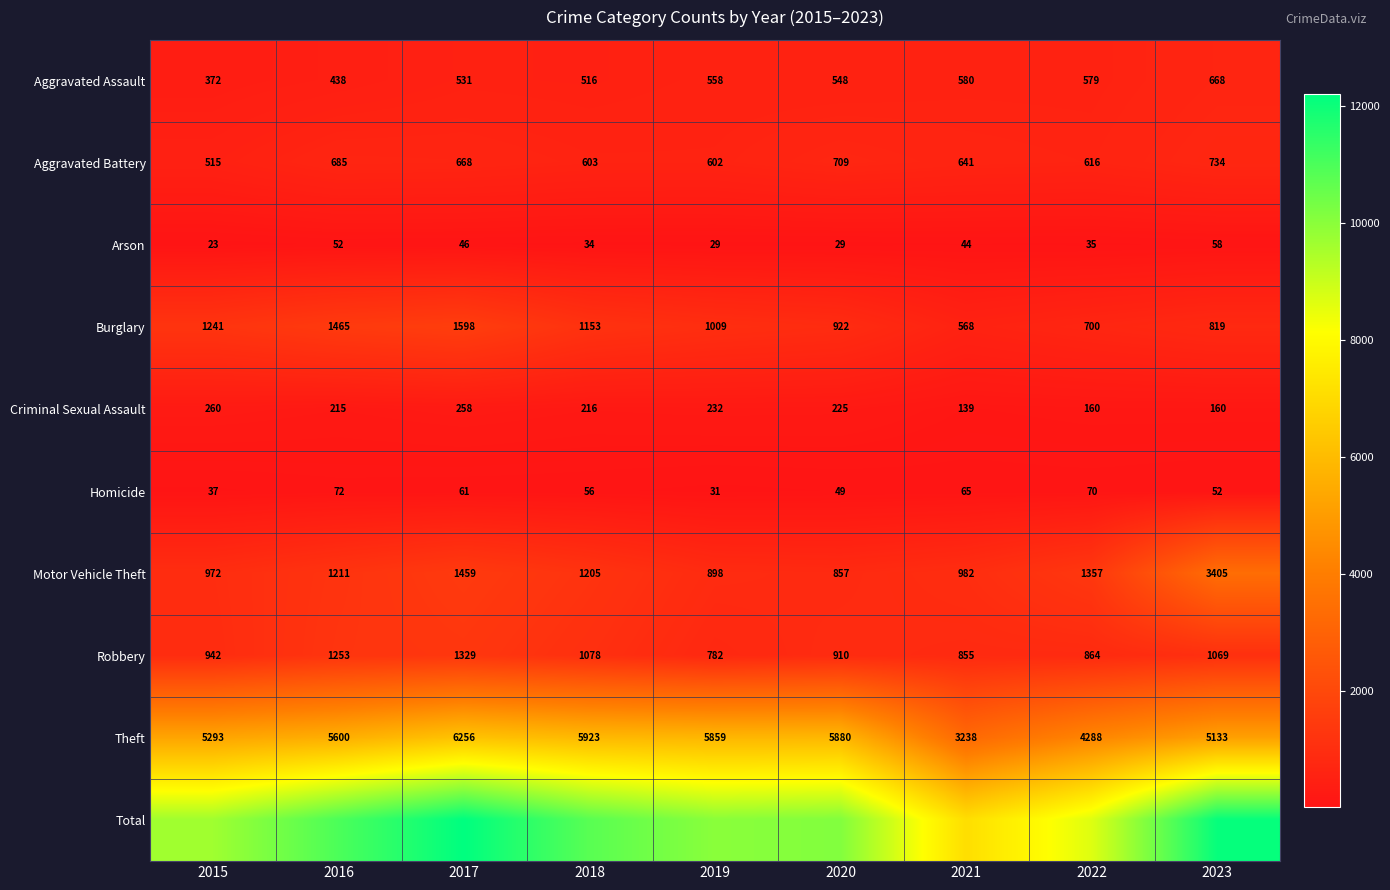

What is the lowest value of the Criminal Sexual Assault series?

139